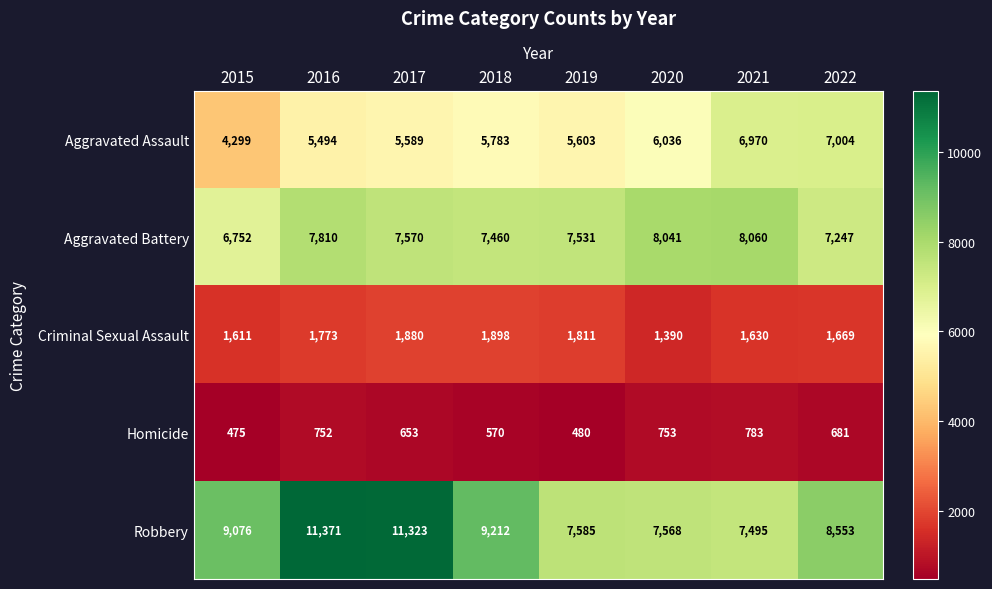

What is the maximum value shown in the chart?

11371